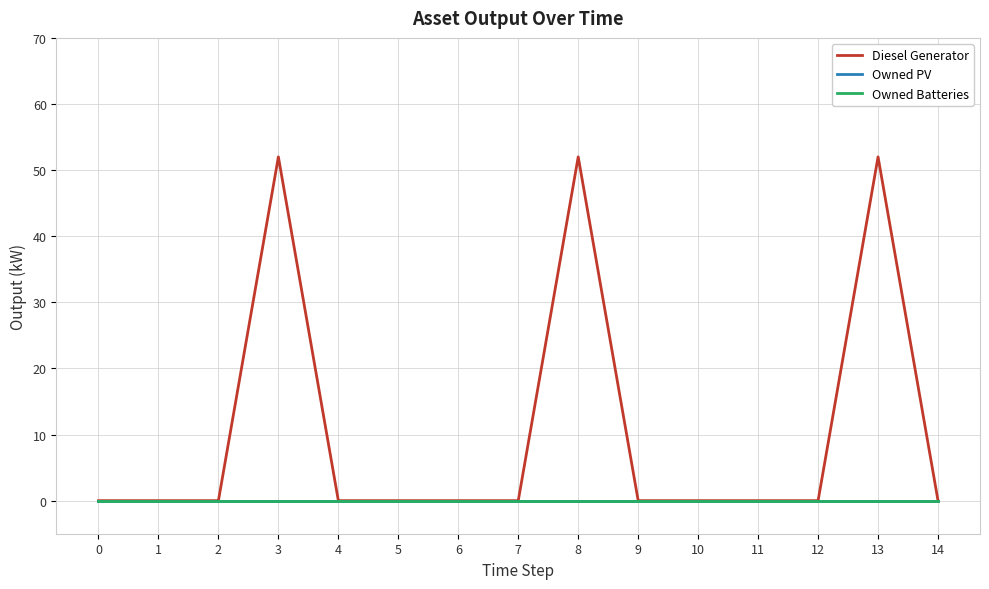

Reading right to left, transcribe all the data shown in this chart.

Diesel Generator: 0	52	0	0	0	0	52	0	0	0	0	52	0	0	0
Owned PV: 0	0	0	0	0	0	0	0	0	0	0	0	0	0	0
Owned Batteries: 0	0	0	0	0	0	0	0	0	0	0	0	0	0	0